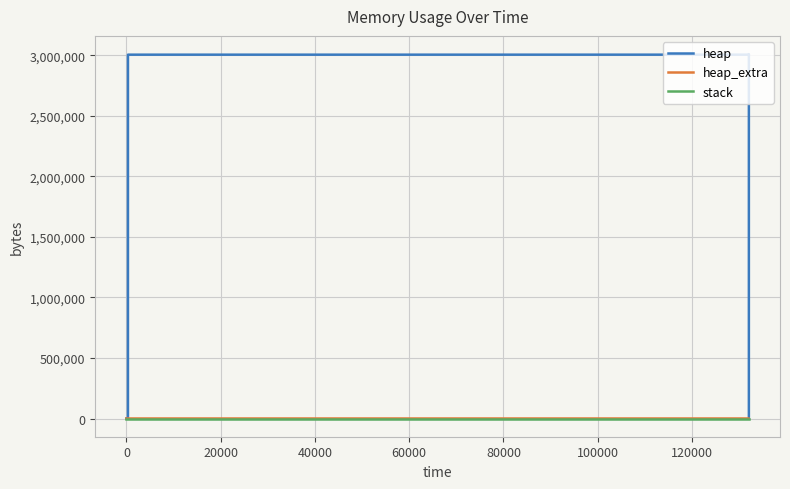

What is the difference between the highest and lowest values at 100000?

3009205